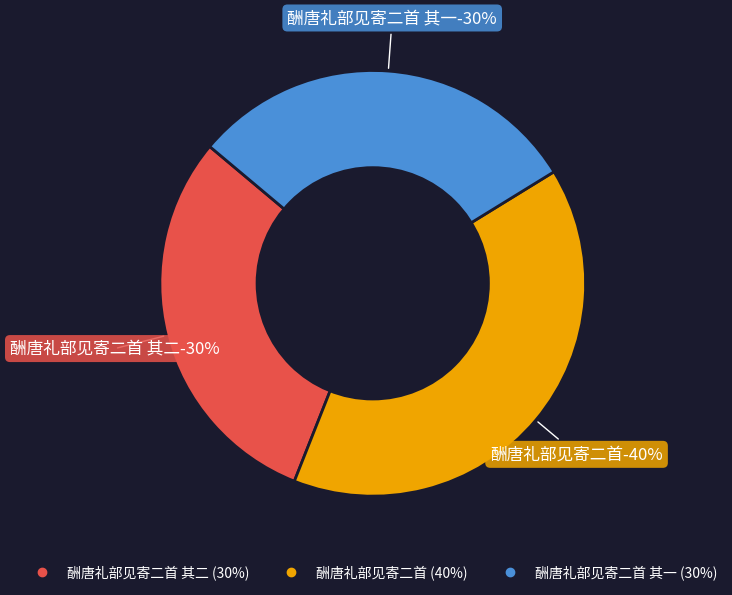

What percentage do 酬唐礼部见寄二首 and 酬唐礼部见寄二首 其二 together represent?

69.9%